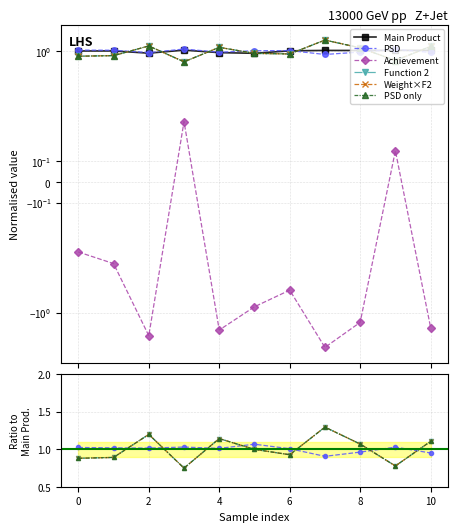

True or false: Weight×F2 has a value of 1.0 at 9.

False